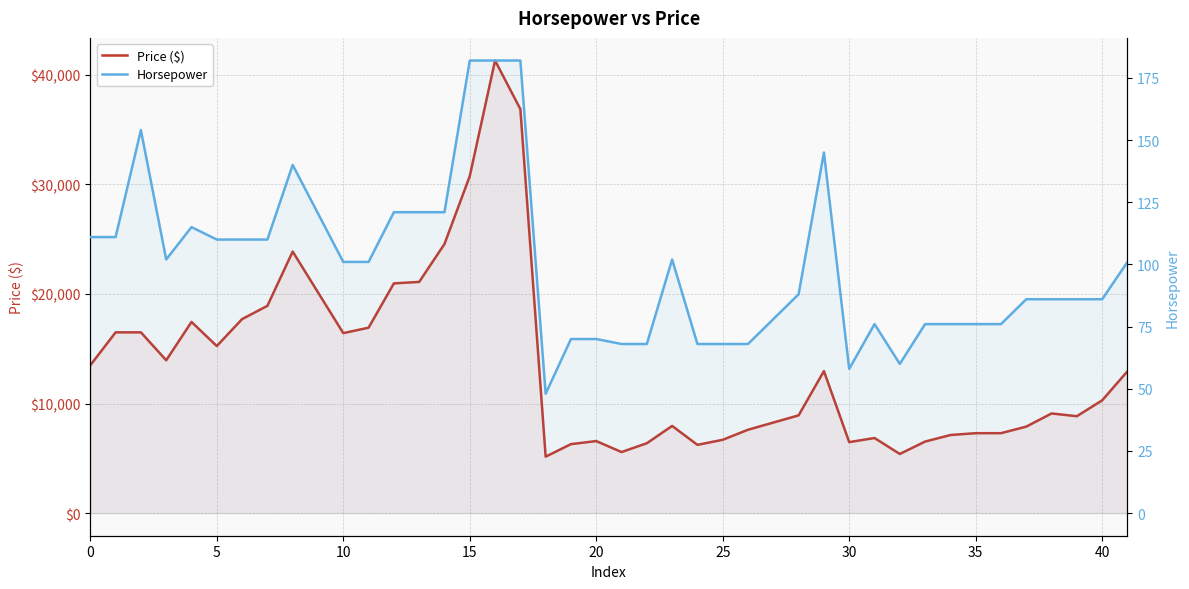

Which category has the highest value across all series?

15